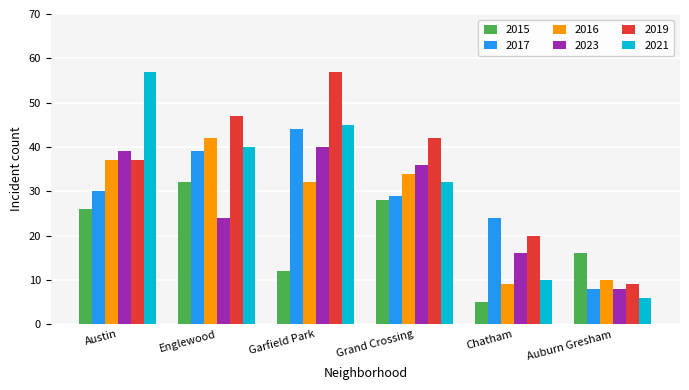

What is the label of the 1st bar from the left?

Austin